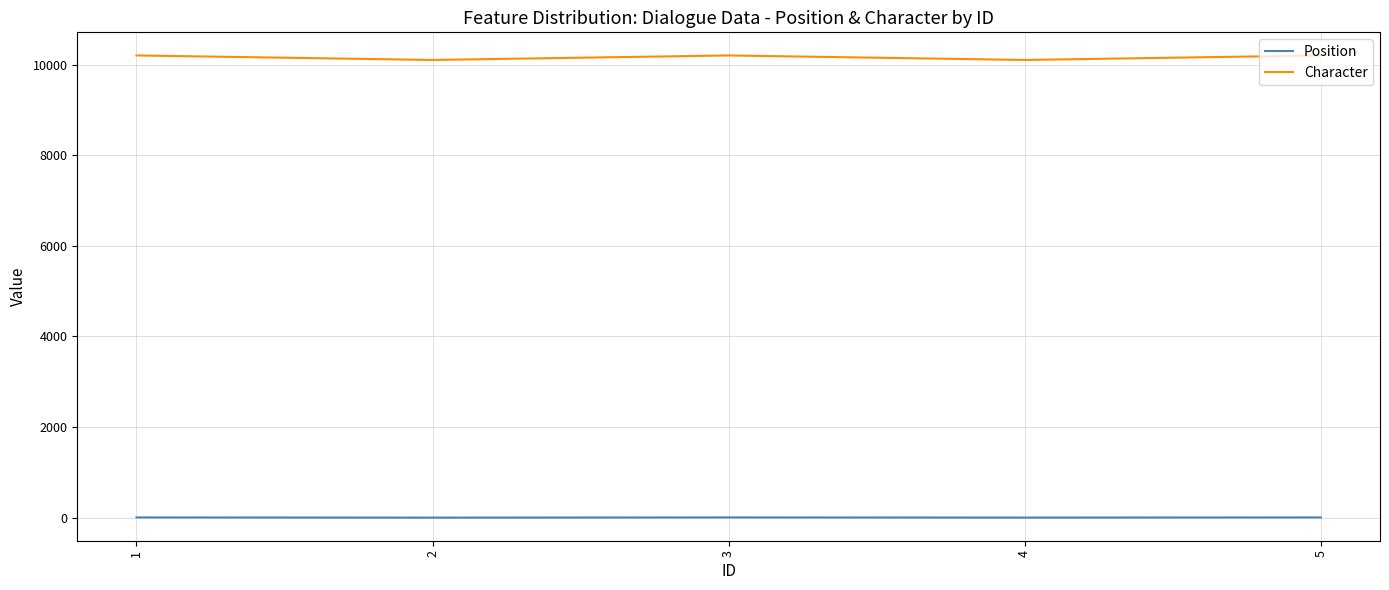

How many lines are shown in the chart?

2